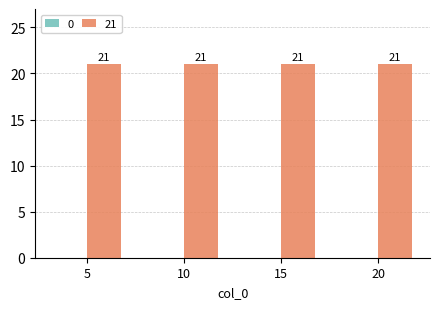

Reading left to right, what are all the values shown in this chart?

0: 5=0	10=0	15=0	20=0
21: 5=21	10=21	15=21	20=21